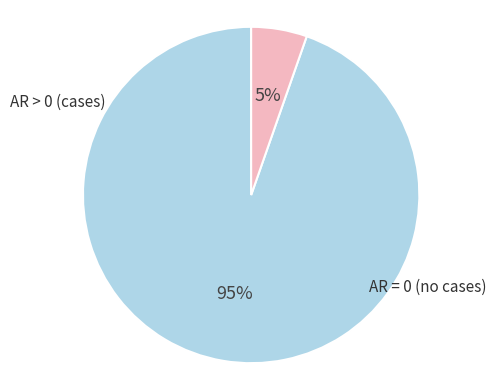

Does any single category account for the majority?

Yes